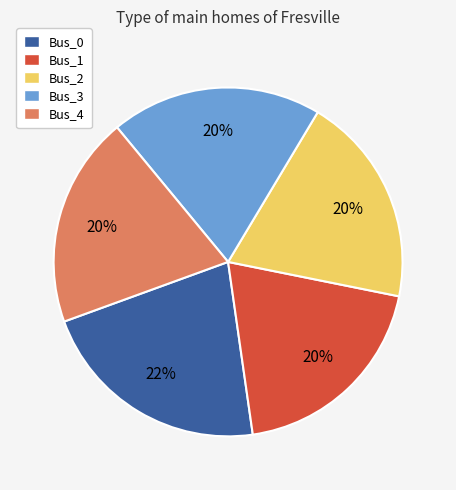

The Bus_1 slice represents 20% of the pie. True or false?

True